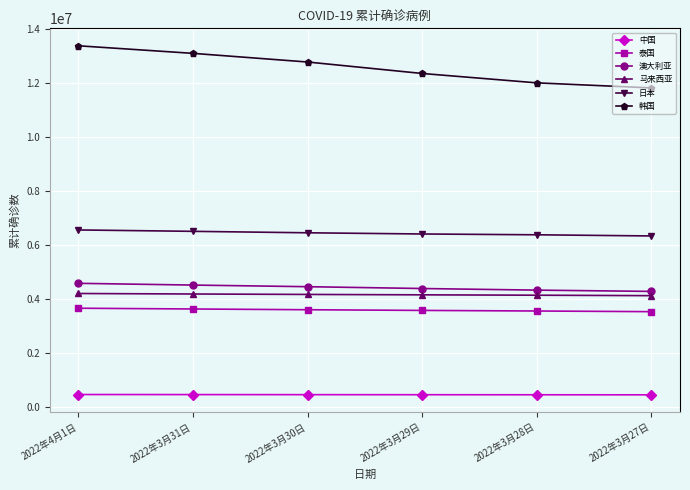

What are all the series names shown in the legend?

中国, 泰国, 澳大利亚, 马来西亚, 日本, 韩国